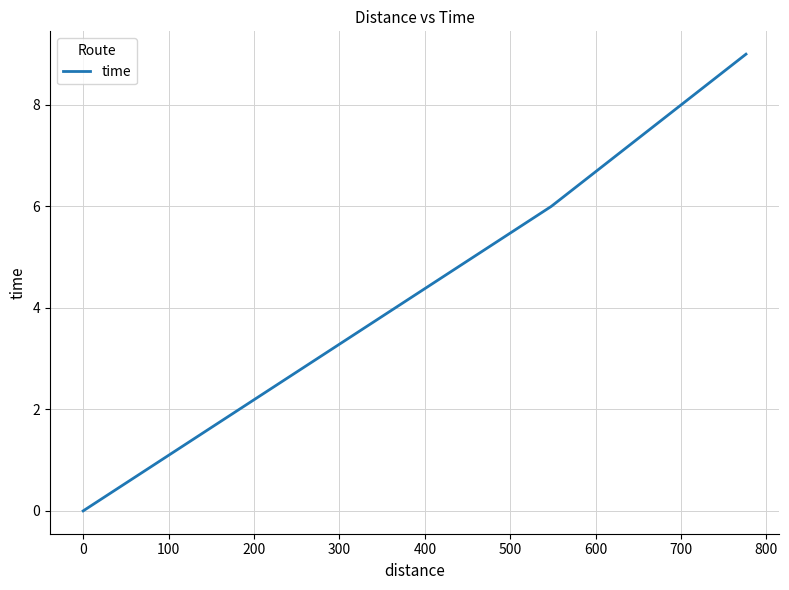

What is the sum of all values?

15